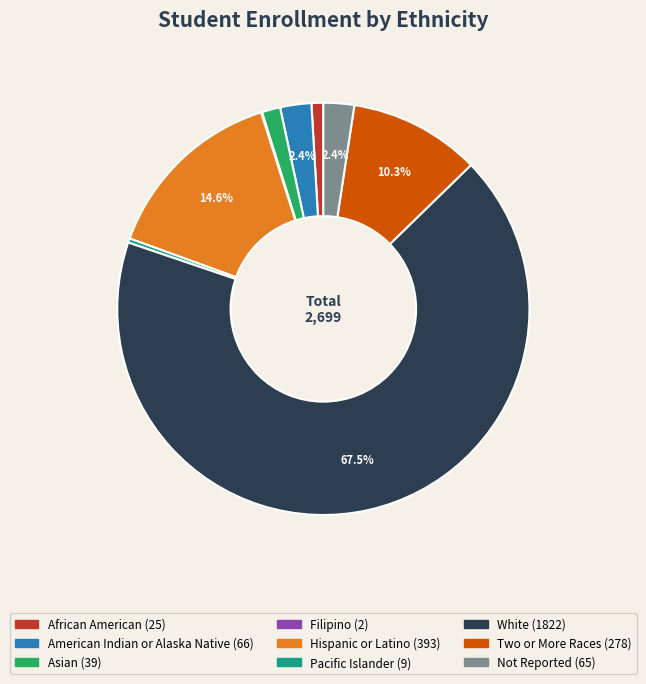

What is the largest slice in the pie chart?

White